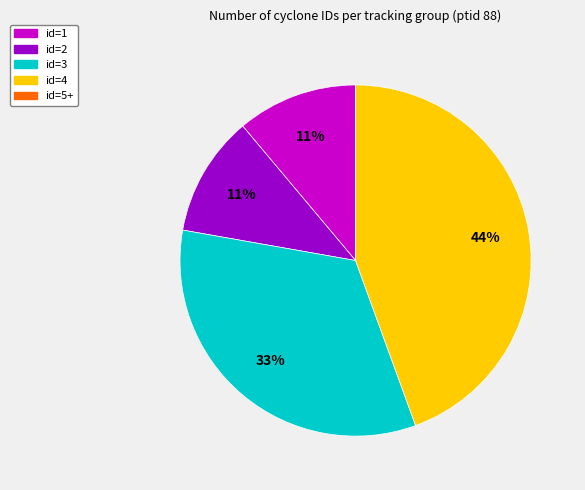

To the nearest percent, what is the average slice percentage?

20%